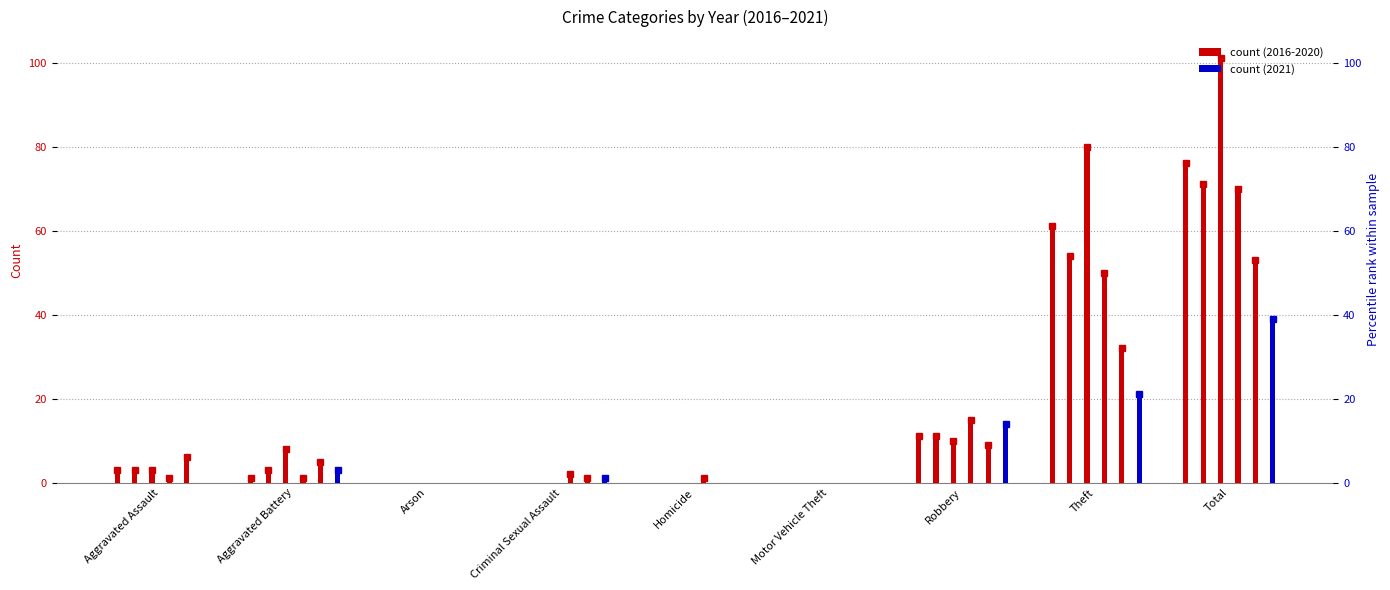

Reading right to left, what are all the values shown in this chart?

2016: Total=76	Theft=61	Robbery=11	Motor Vehicle Theft=0	Homicide=0	Criminal Sexual Assault=0	Arson=0	Aggravated Battery=1	Aggravated Assault=3
2017: Total=71	Theft=54	Robbery=11	Motor Vehicle Theft=0	Homicide=0	Criminal Sexual Assault=0	Arson=0	Aggravated Battery=3	Aggravated Assault=3
2018: Total=101	Theft=80	Robbery=10	Motor Vehicle Theft=0	Homicide=0	Criminal Sexual Assault=0	Arson=0	Aggravated Battery=8	Aggravated Assault=3
2019: Total=70	Theft=50	Robbery=15	Motor Vehicle Theft=0	Homicide=1	Criminal Sexual Assault=2	Arson=0	Aggravated Battery=1	Aggravated Assault=1
2020: Total=53	Theft=32	Robbery=9	Motor Vehicle Theft=0	Homicide=0	Criminal Sexual Assault=1	Arson=0	Aggravated Battery=5	Aggravated Assault=6
2021: Total=39	Theft=21	Robbery=14	Motor Vehicle Theft=0	Homicide=0	Criminal Sexual Assault=1	Arson=0	Aggravated Battery=3	Aggravated Assault=0